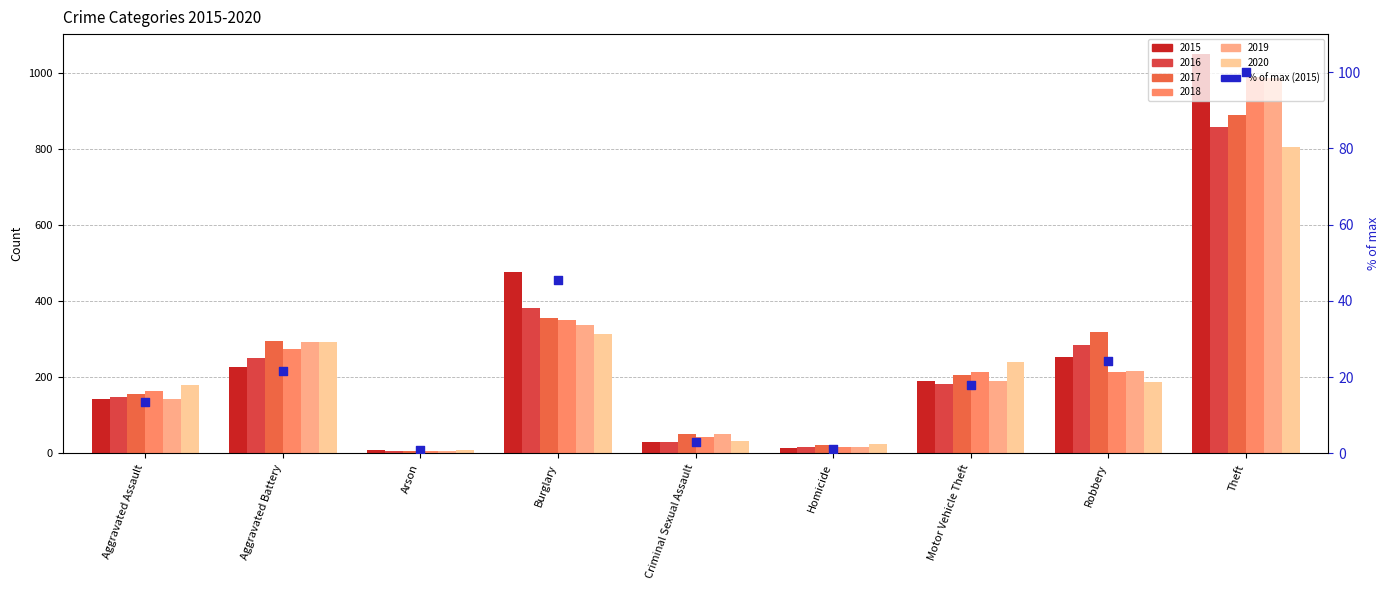

Approximately how many times larger is the value at Aggravated Assault compared to Burglary?

0.3